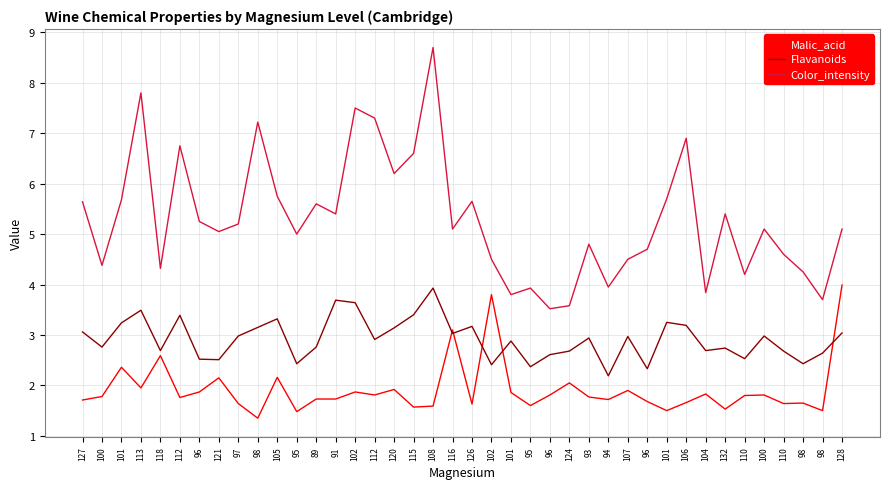

What are all the series names shown in the legend?

Malic_acid, Flavanoids, Color_intensity